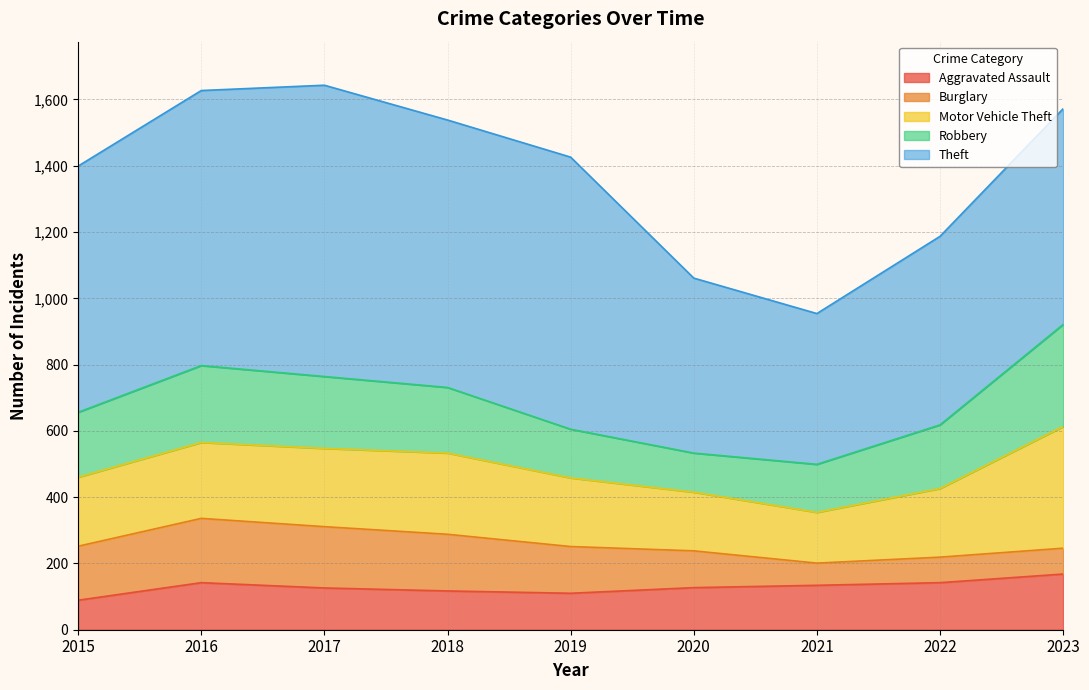

At which label is Aggravated Assault closest to 128?

2020